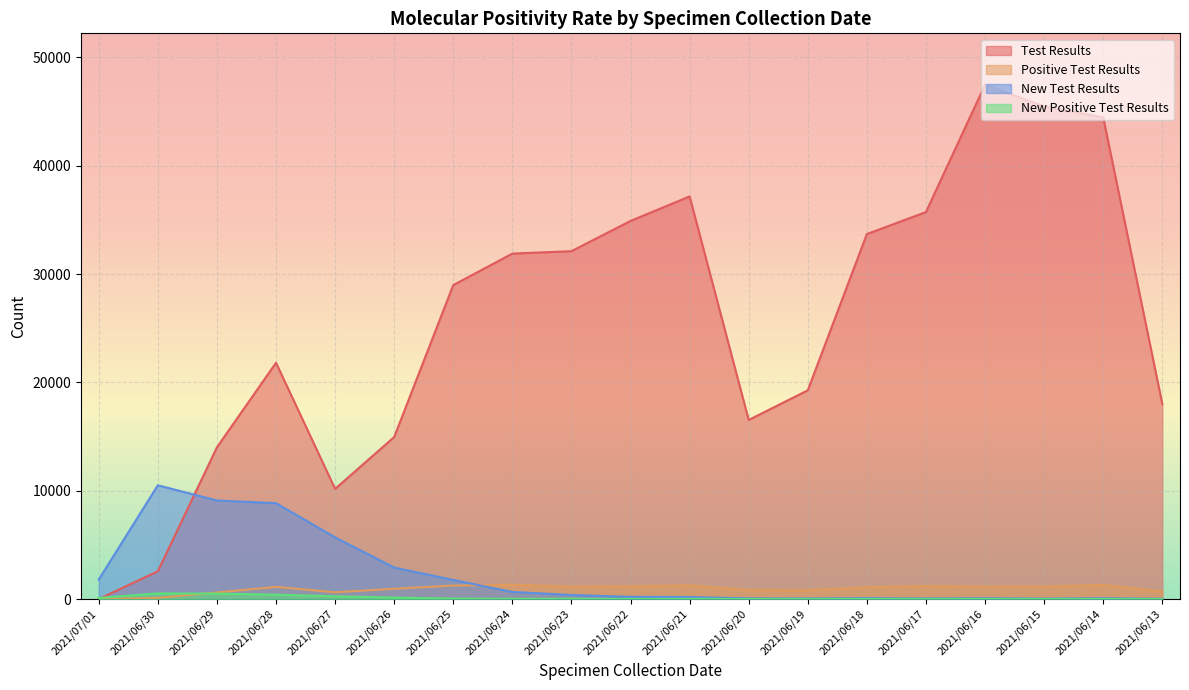

What is the sum of all Positive Test Results values?

17749